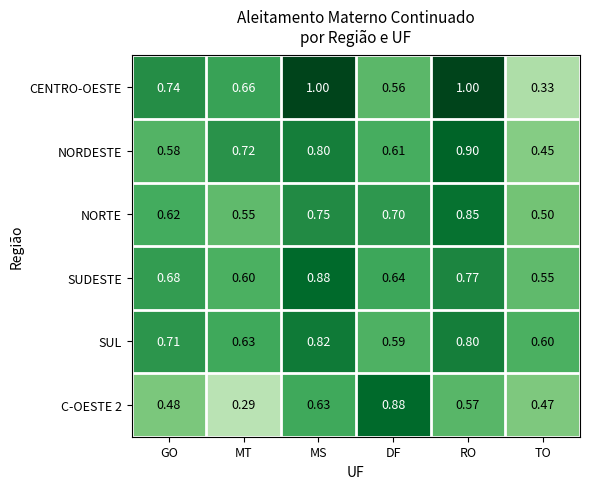

Where is NORDESTE nearest to the value 0?

TO